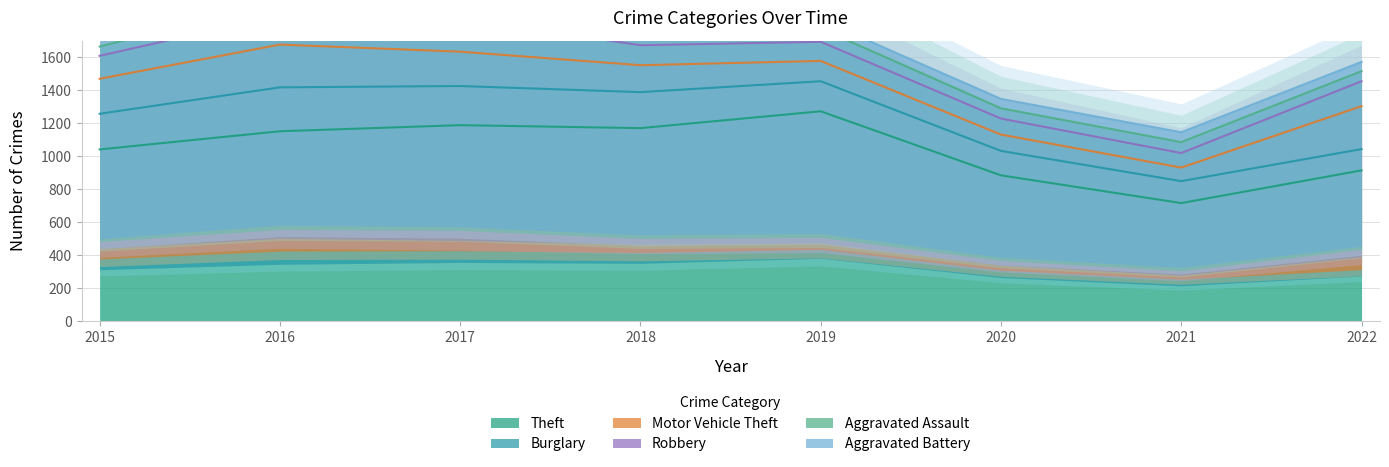

How many data points in Burglary are above 216?

3